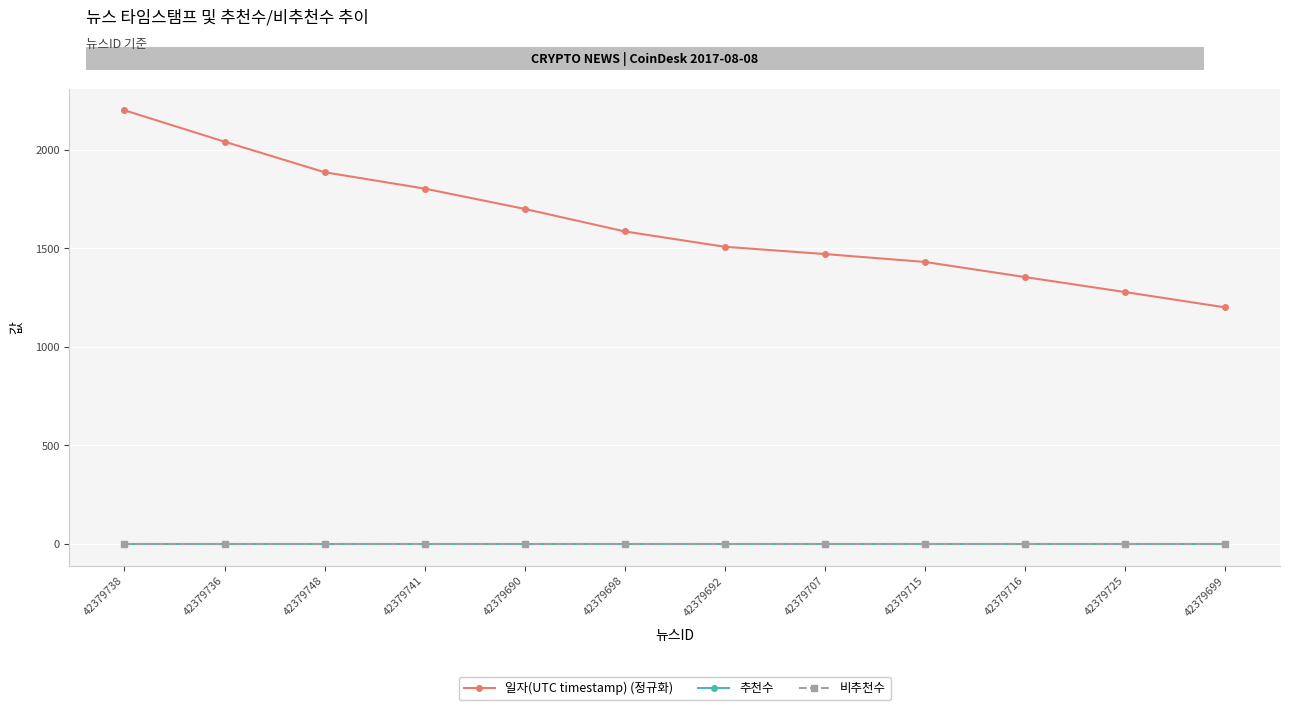

The 비추천수 series shows 0.0 at 42379736. True or false?

True